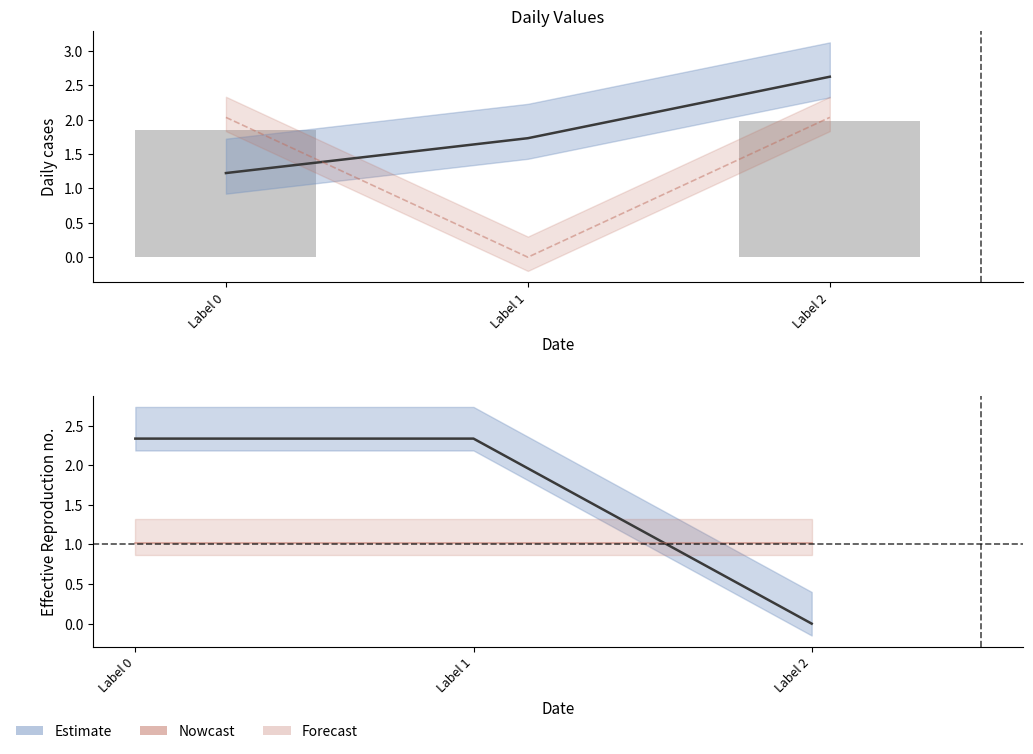

Rank the categories by col_0 (estimate) value from highest to lowest.

Label 2, Label 1, Label 0